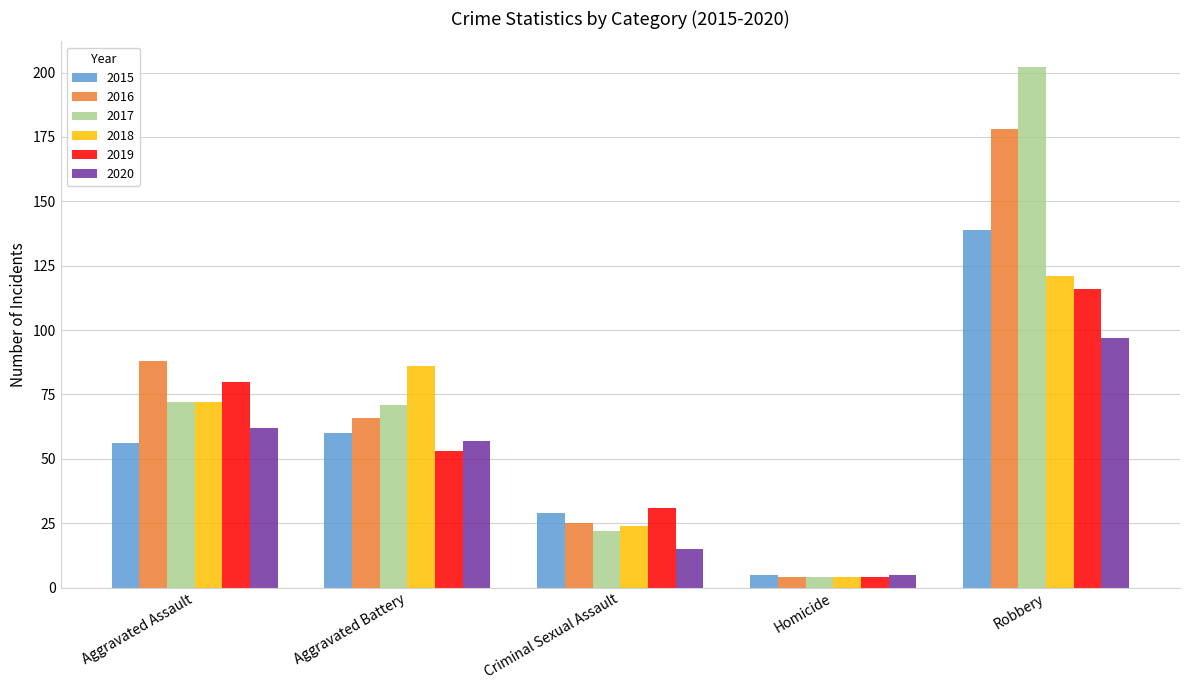

Is the value of 2020 at Aggravated Battery greater than the value of 2016 at Homicide?

Yes